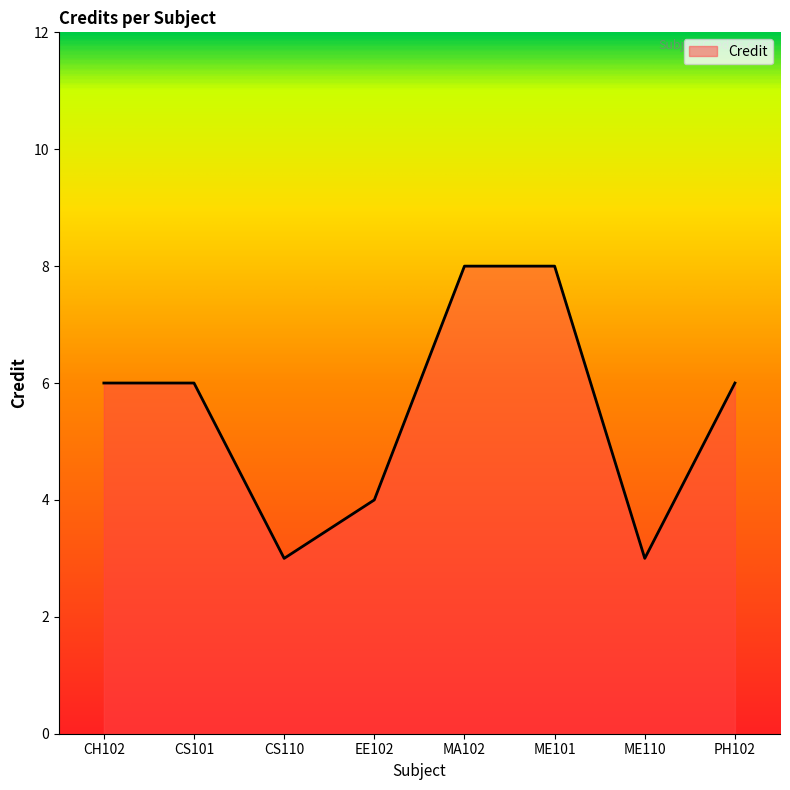

How many interior local valleys (lower than both neighbors) does the data have?

2